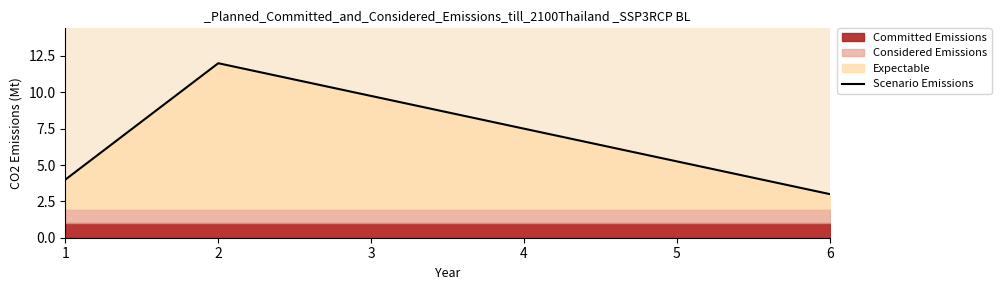

True or false: Scenario Emissions has a value of 3 at 6.

True